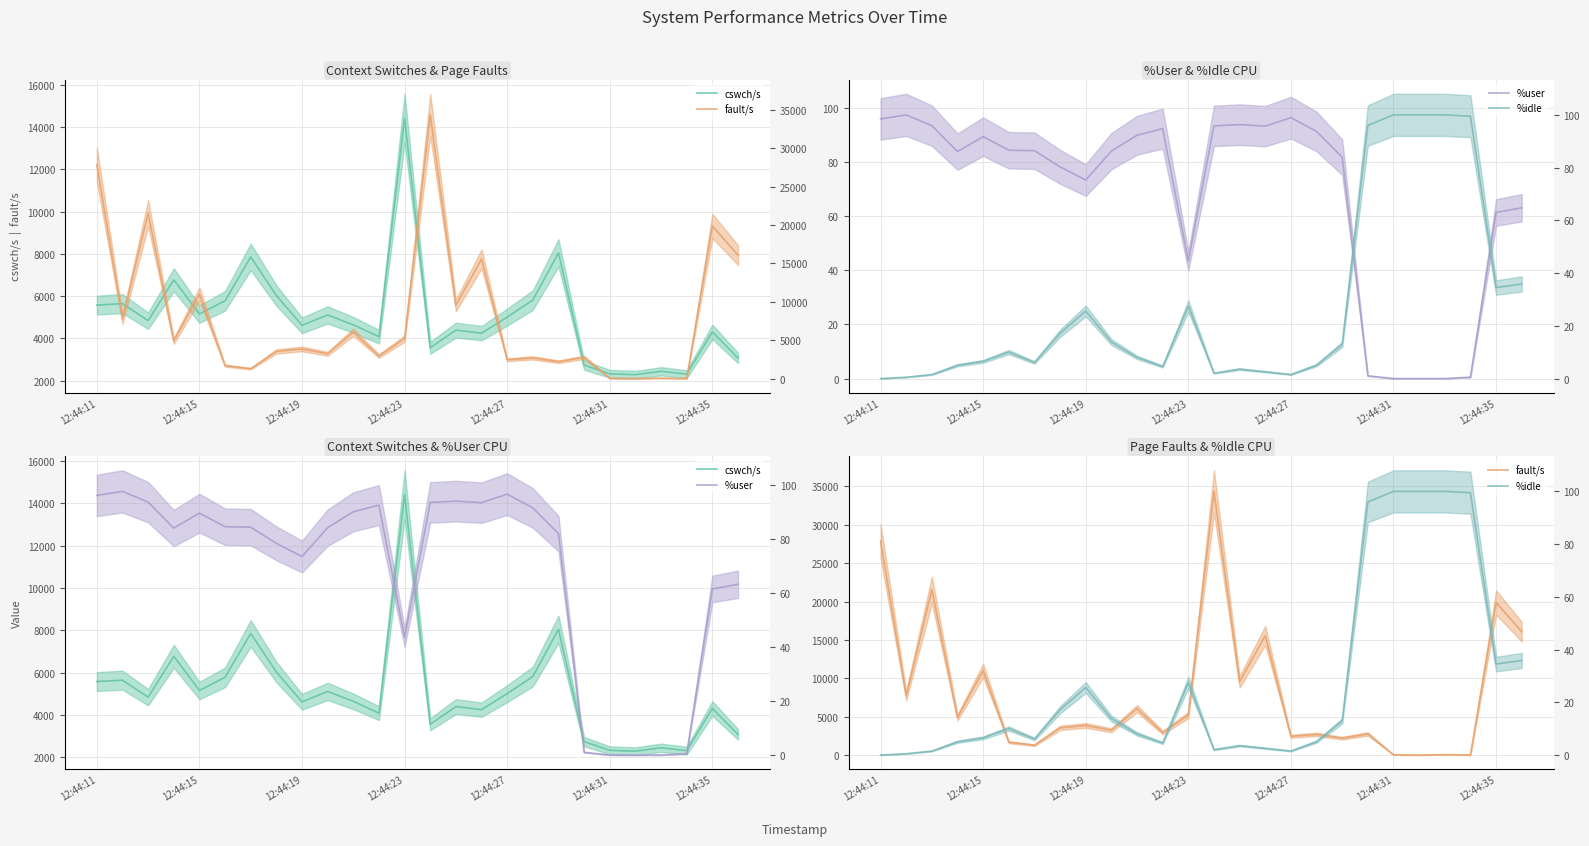

The value of fault/s at 14 is 14693.4. True or false?

False